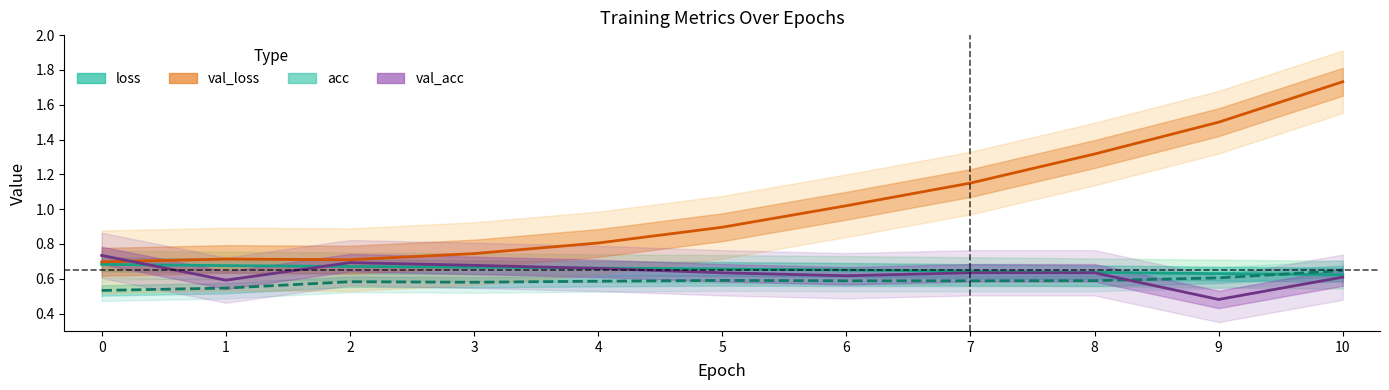

What is the value of the val_acc point at the 10th from the left?

0.5